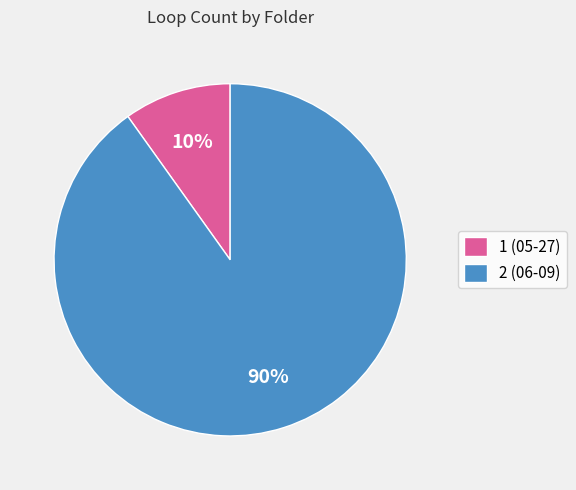

To the nearest percent, what is the combined percentage of 2 and 1?

100%